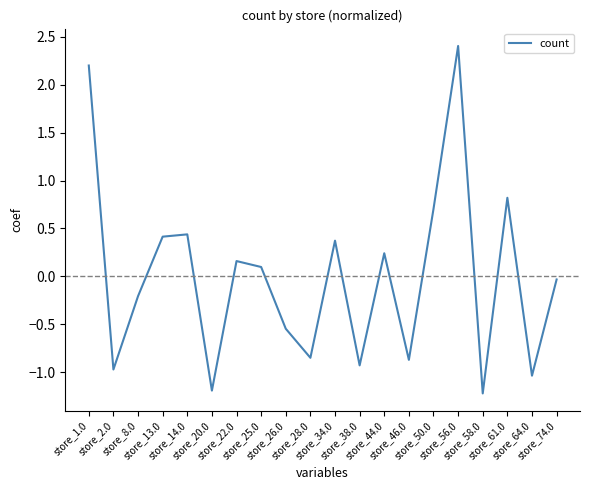

What is the greatest value displayed?

2.4